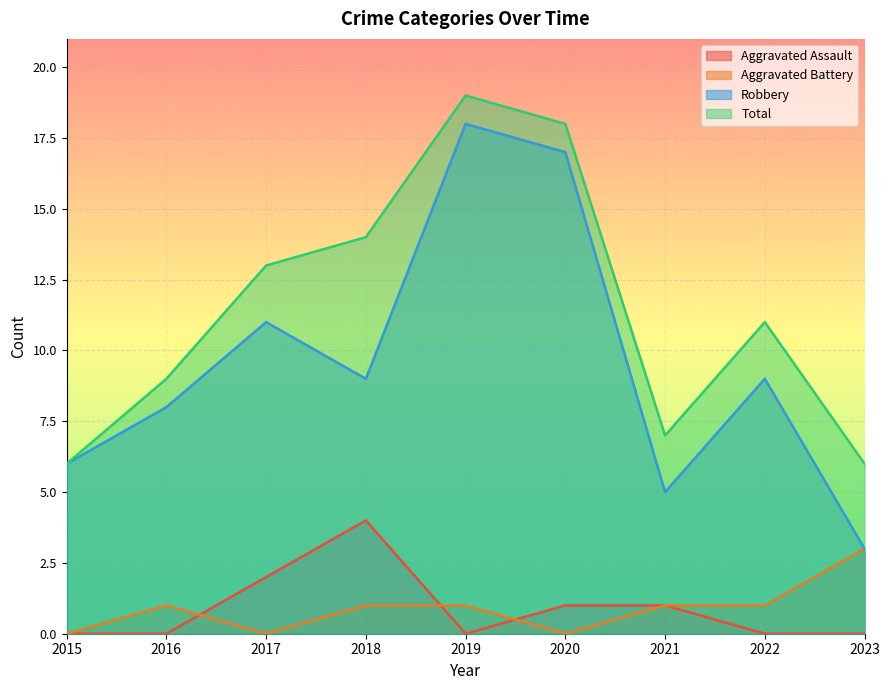

Where is the first local maximum for Aggravated Assault?

2018